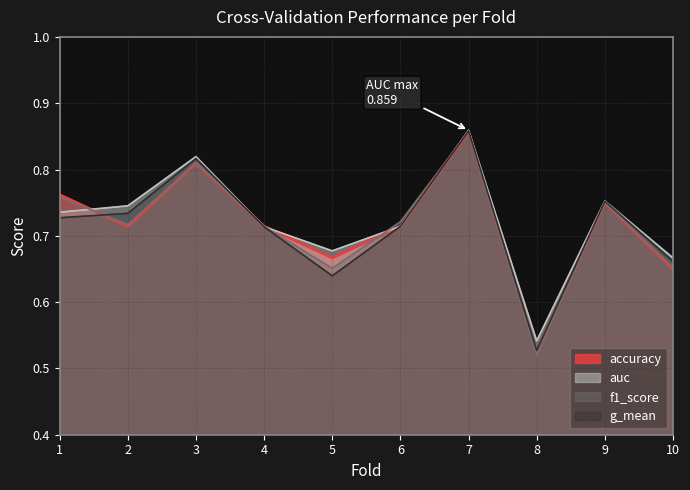

Where is the first local minimum for auc?

5